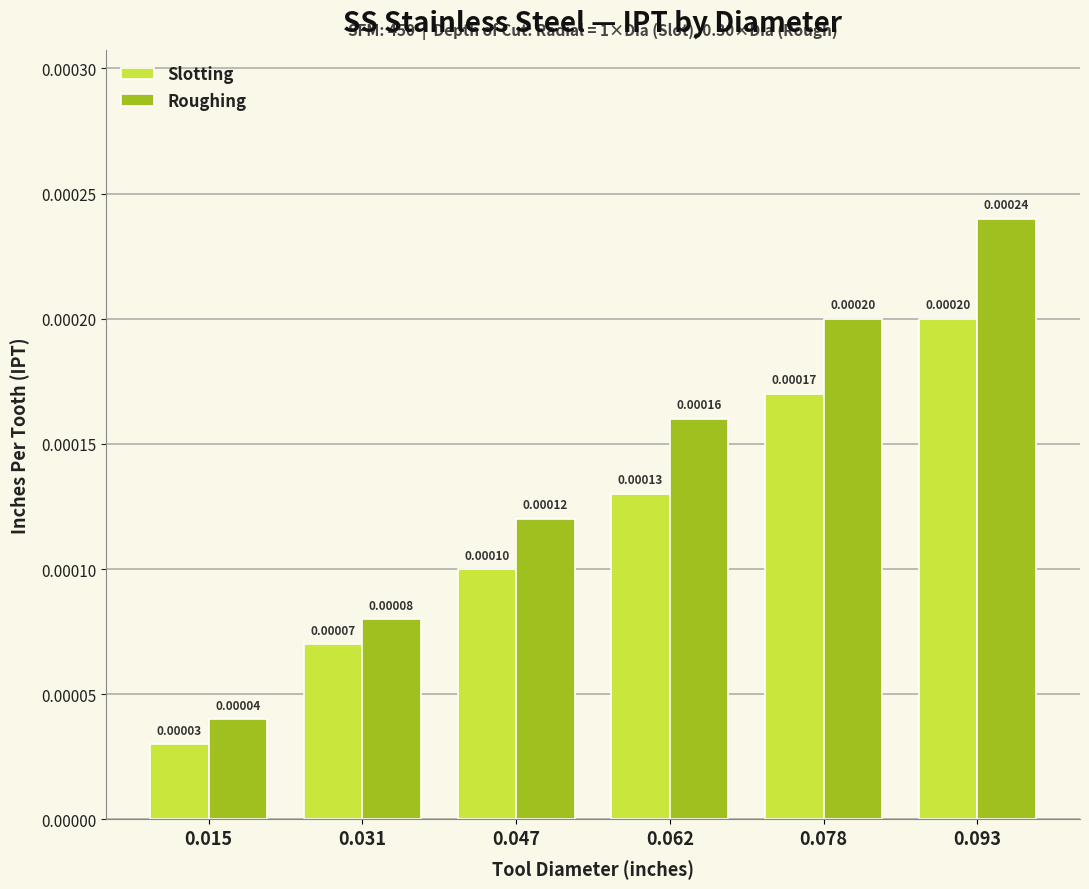

Which series has the widest spread of values?

Roughing